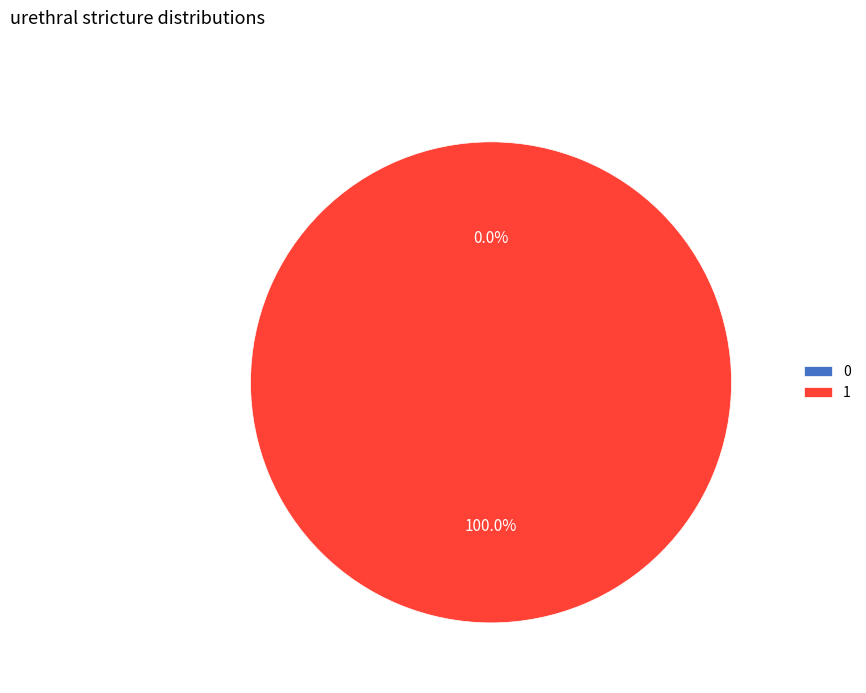

How many slices are in this pie chart?

2